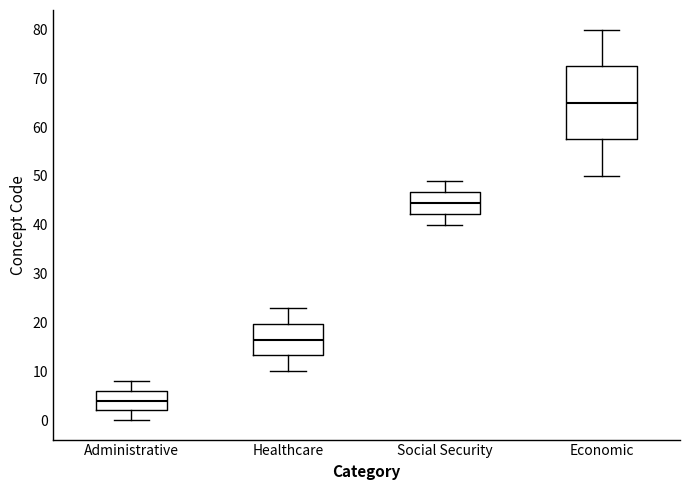

Comparing the boxes themselves (not the whiskers), which one is the tallest?

Economic